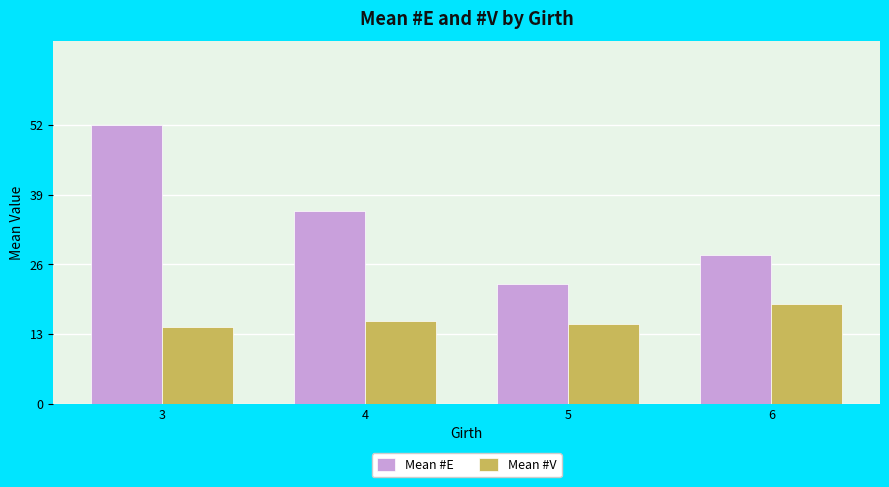

Count the number of categories in the chart.

4